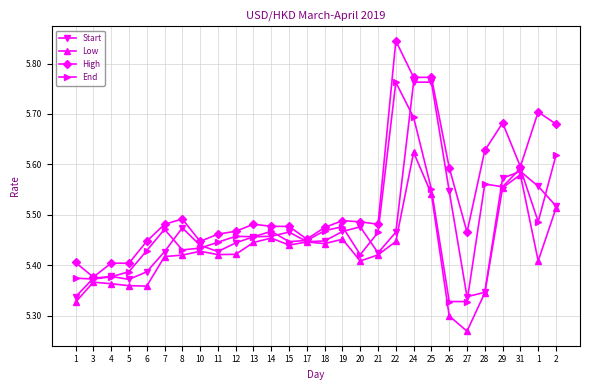

Between 12 and 17, which series saw the biggest shift?

Low